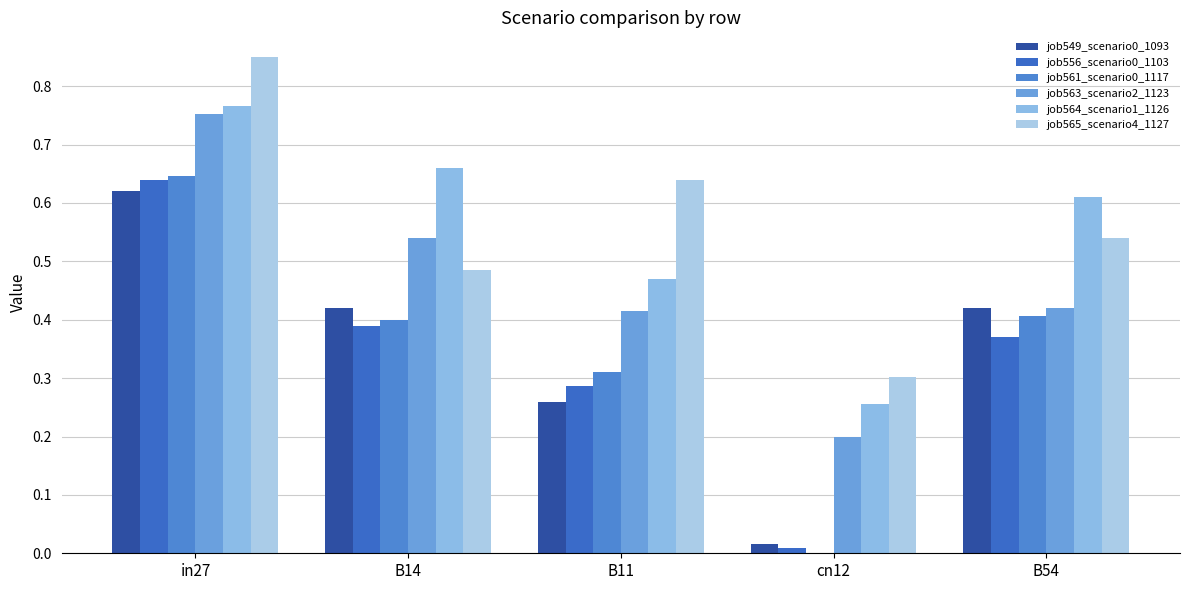

List the labels in order of job561_scenario0_1117 value, largest first.

in27, B54, B14, B11, cn12